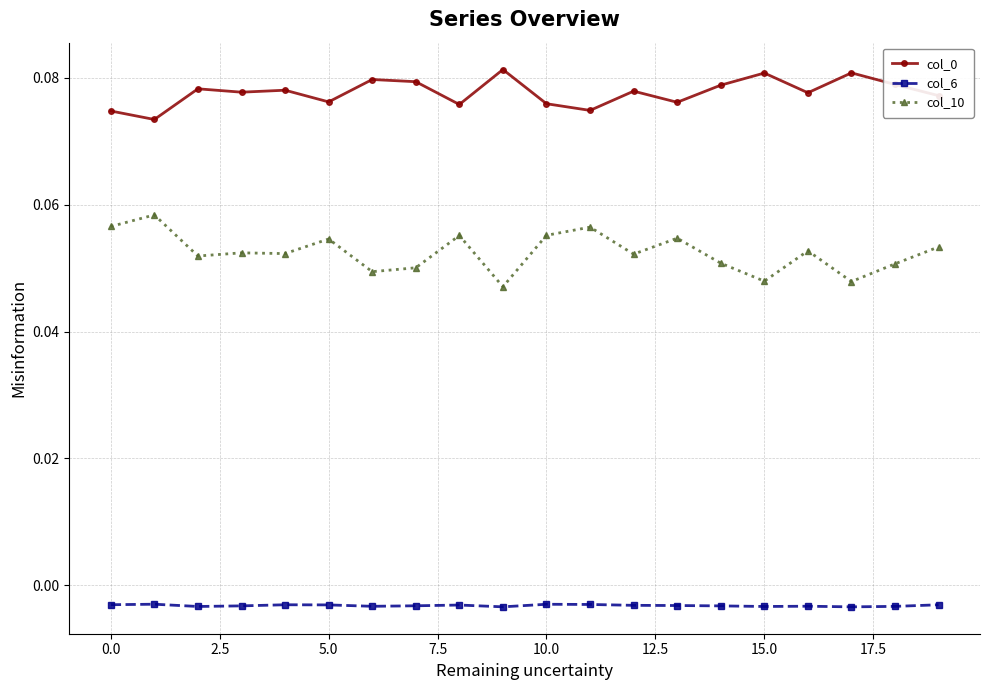

How many lines are shown in the chart?

3